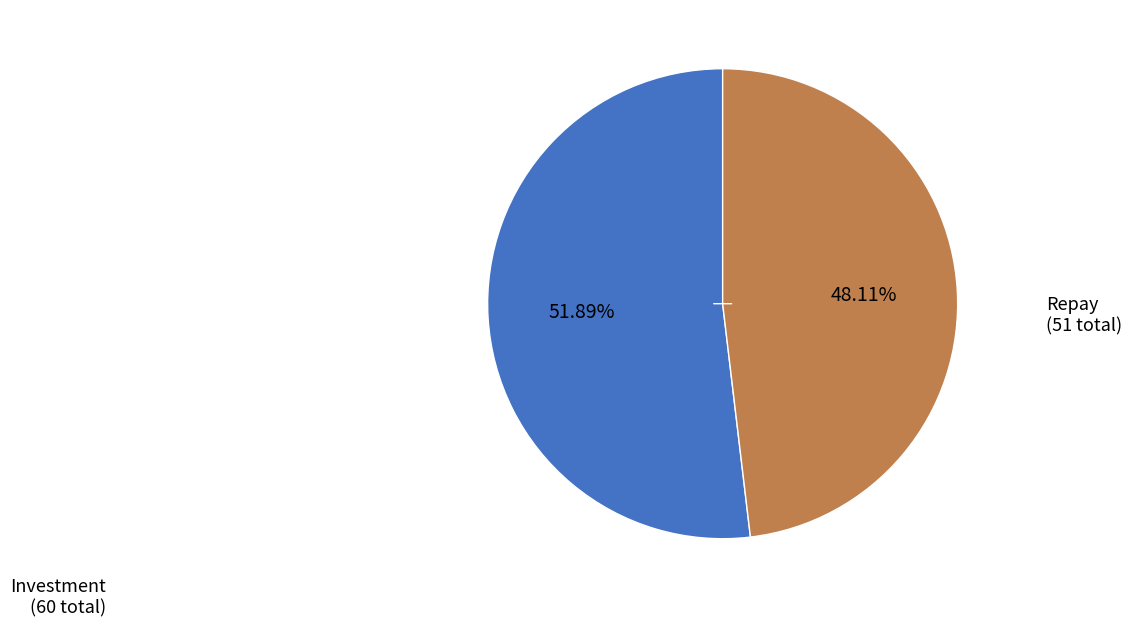

Is there any slice that represents more than half of the pie?

Yes